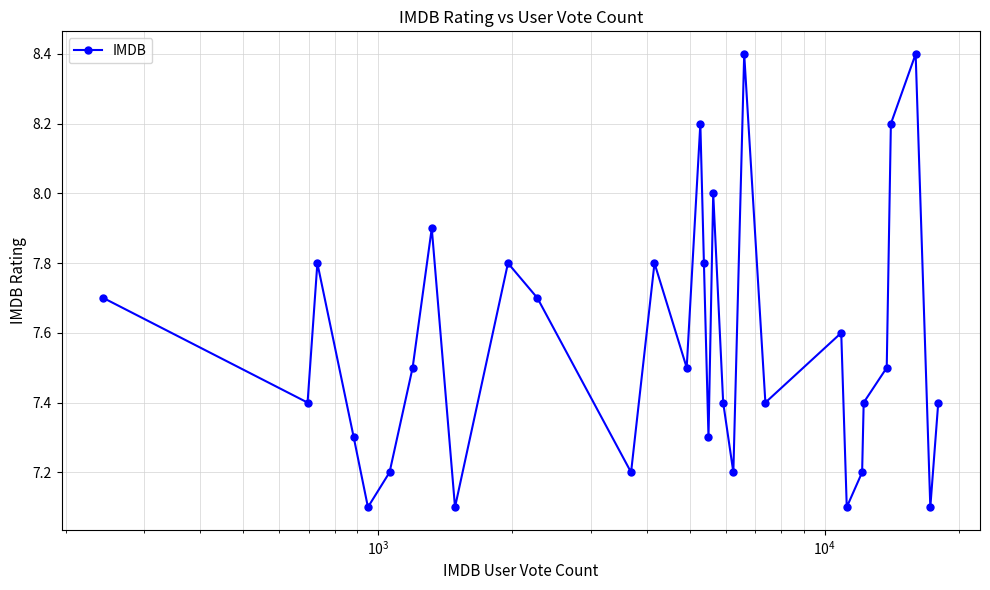

What is the maximum value shown in the chart?

8.4